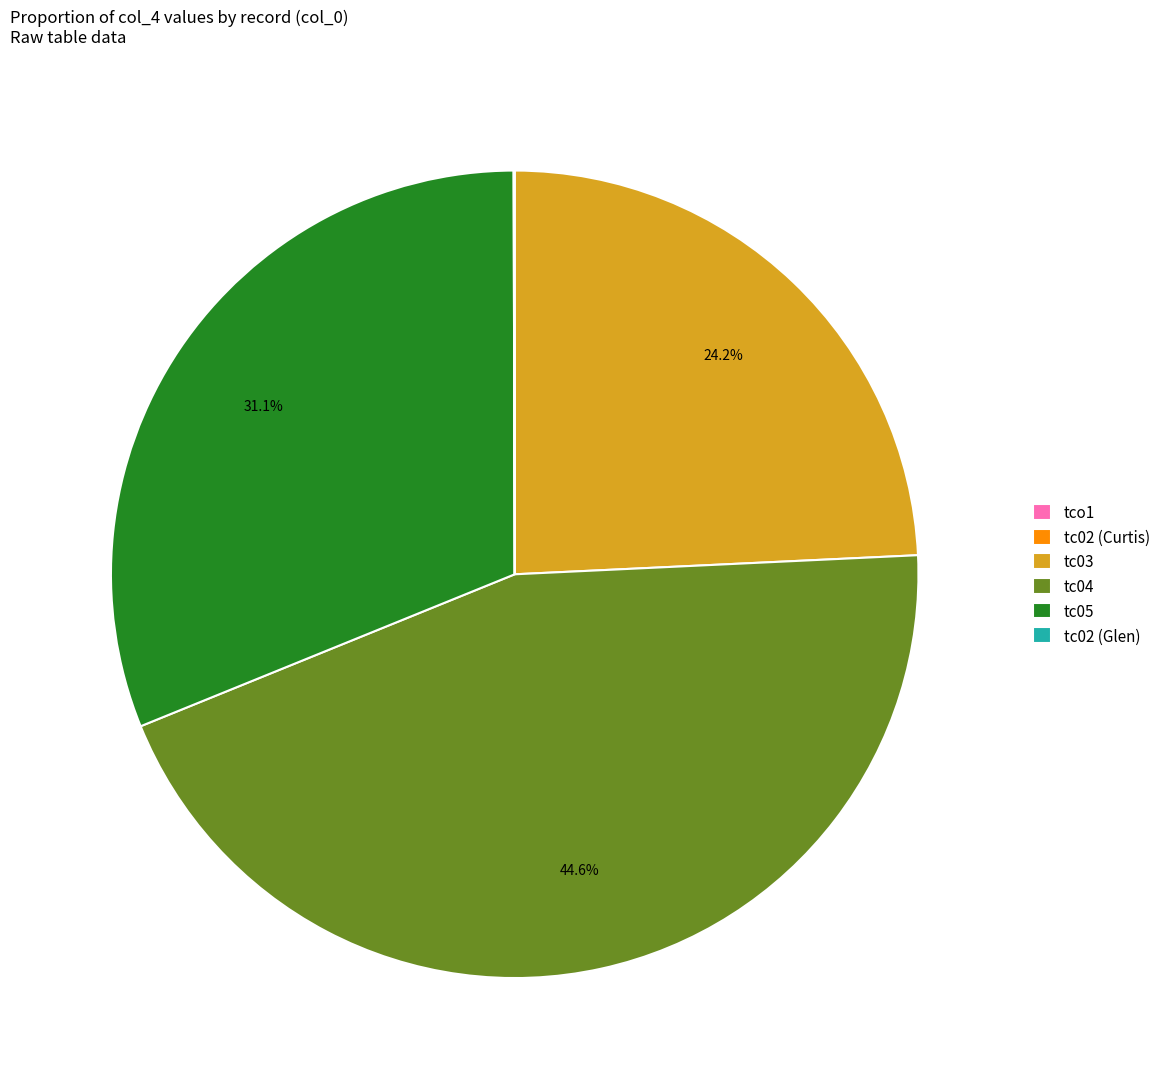

Is it true that tc05 is 37% of the pie?

False